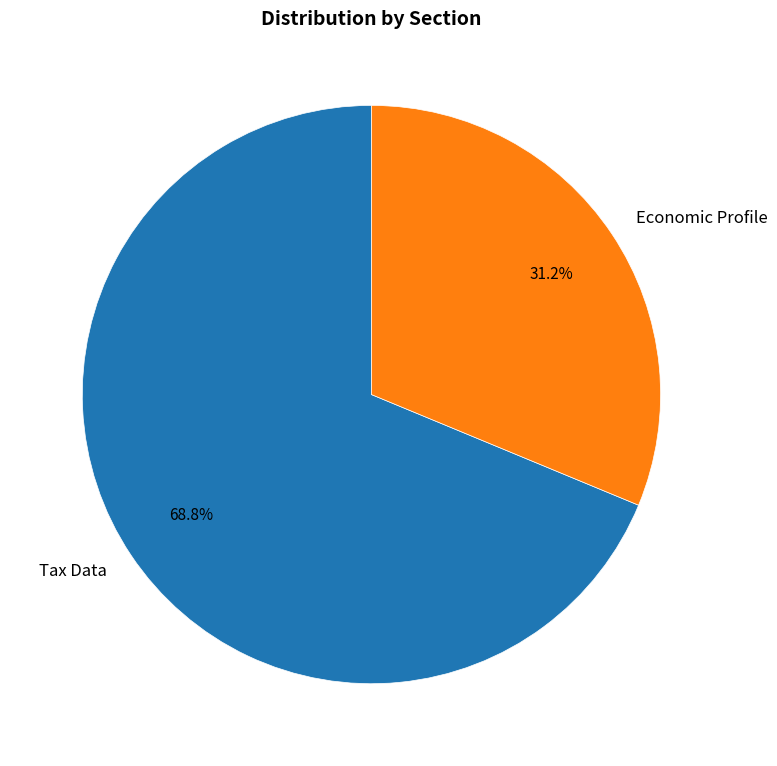

Count the number of slices in the pie.

2